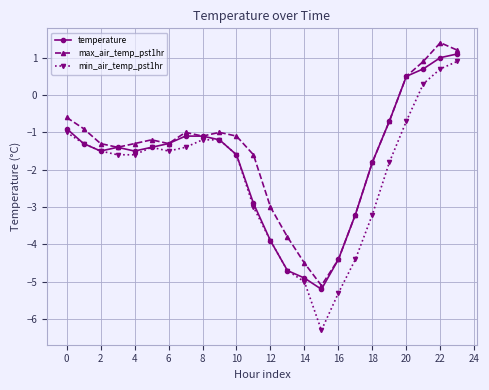

True or false: min_air_temp_pst1hr and max_air_temp_pst1hr cross at least once.

False